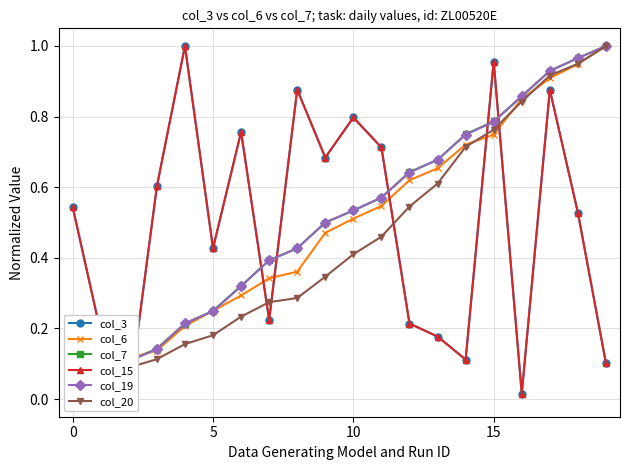

What is the difference between the col_19 values at 0 and 15?

0.7